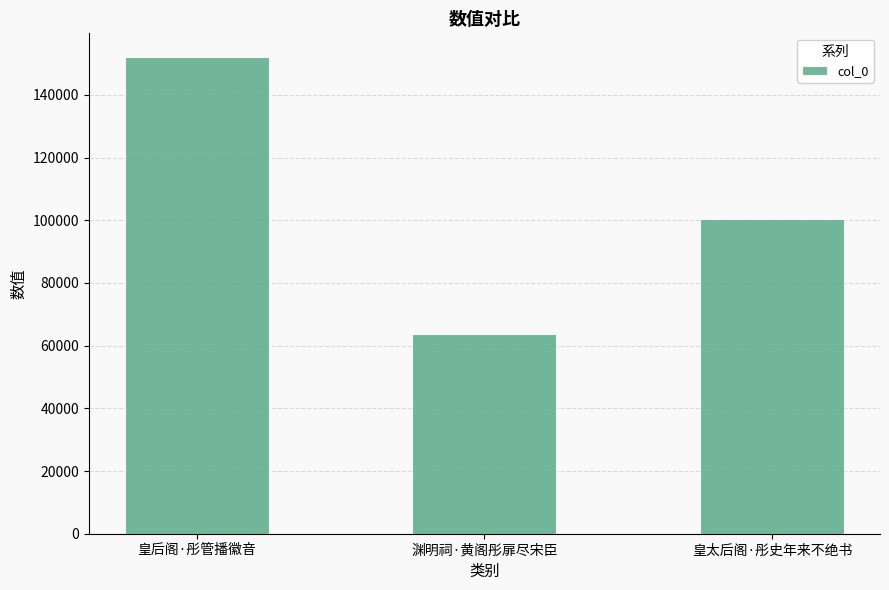

What is the ratio of the value at 皇太后阁·彤史年来不绝书 to the value at 渊明祠·黄阁彤扉尽宋臣?

1.6